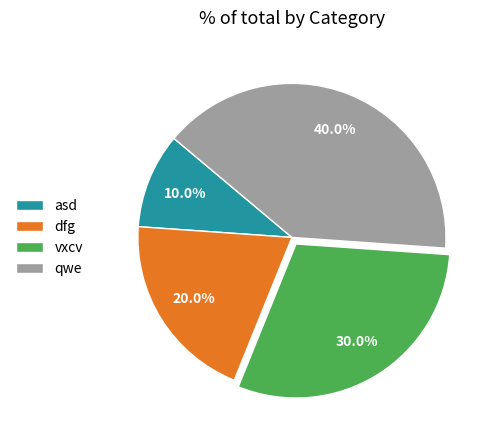

To the nearest percent, what is the difference between the largest and smallest slice percentages?

30%